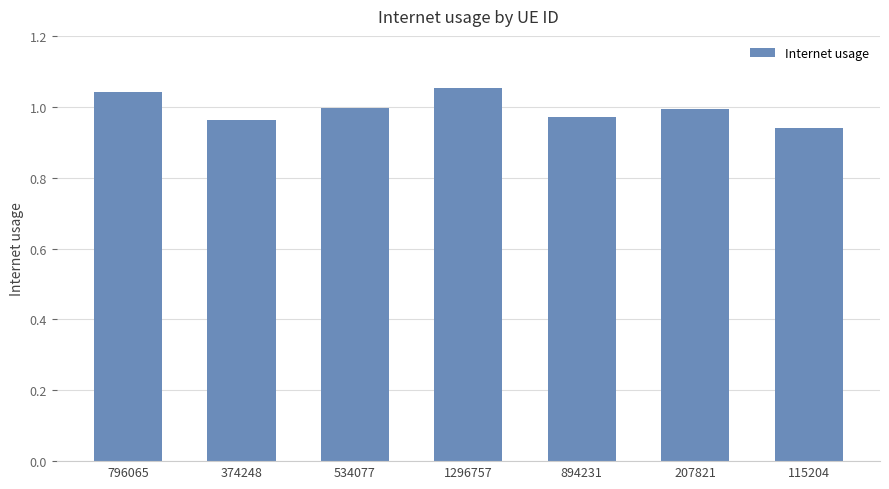

Is it true that the value at 894231 is 1.0?

True